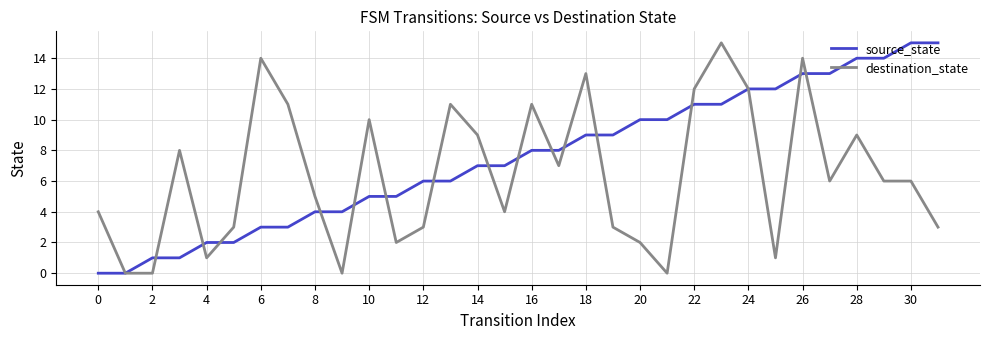

What is the maximum value for source_state?

15